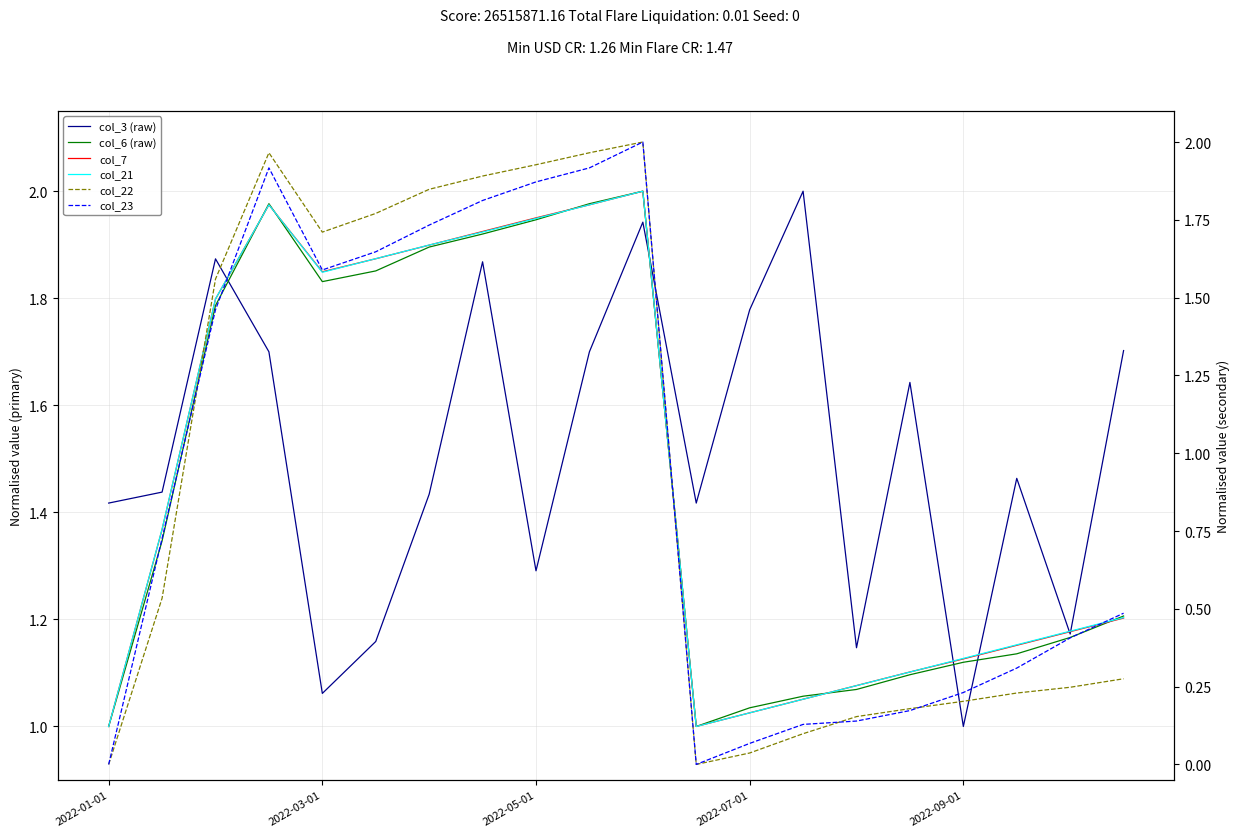

The value of col_7 at 14 is 1.1. True or false?

True